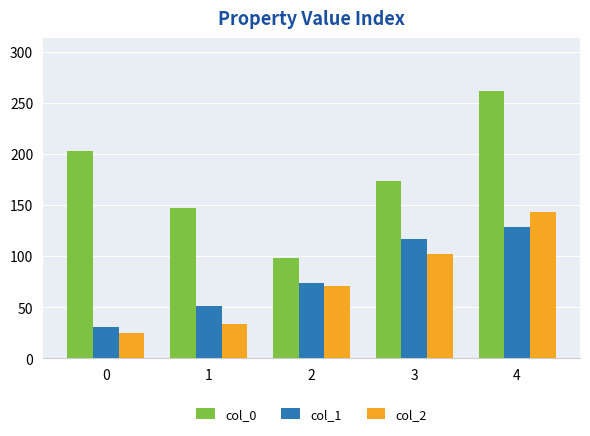

Rank the categories by col_1 value from lowest to highest.

0, 1, 2, 3, 4